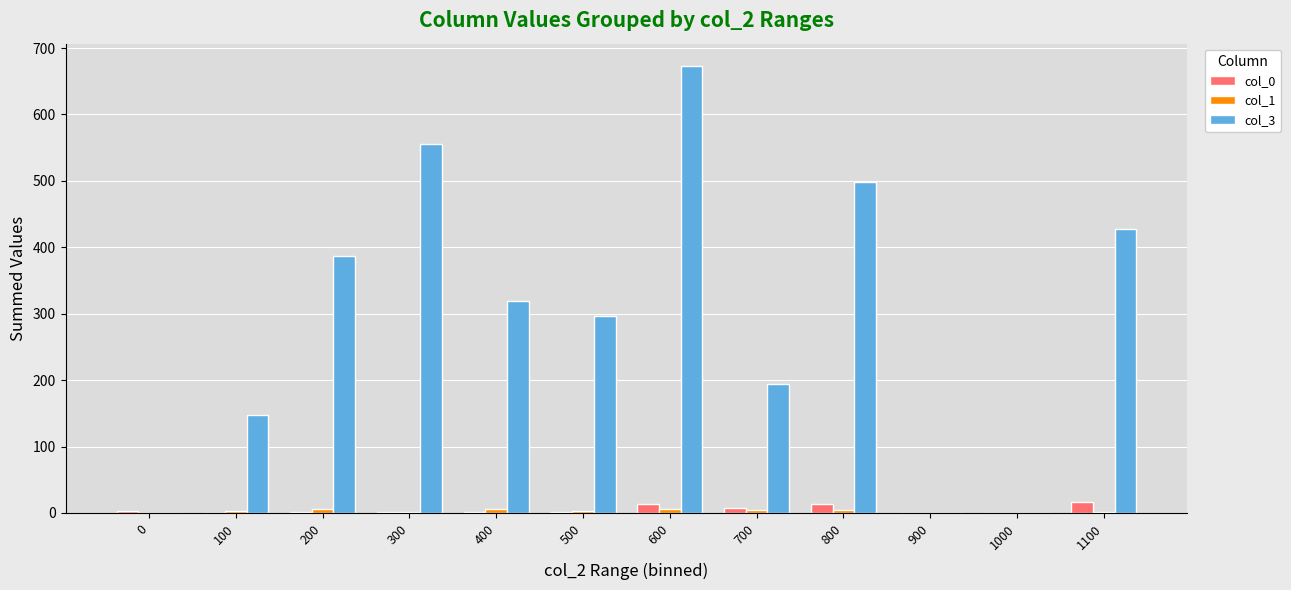

What is the sum of all col_3 values?

3500